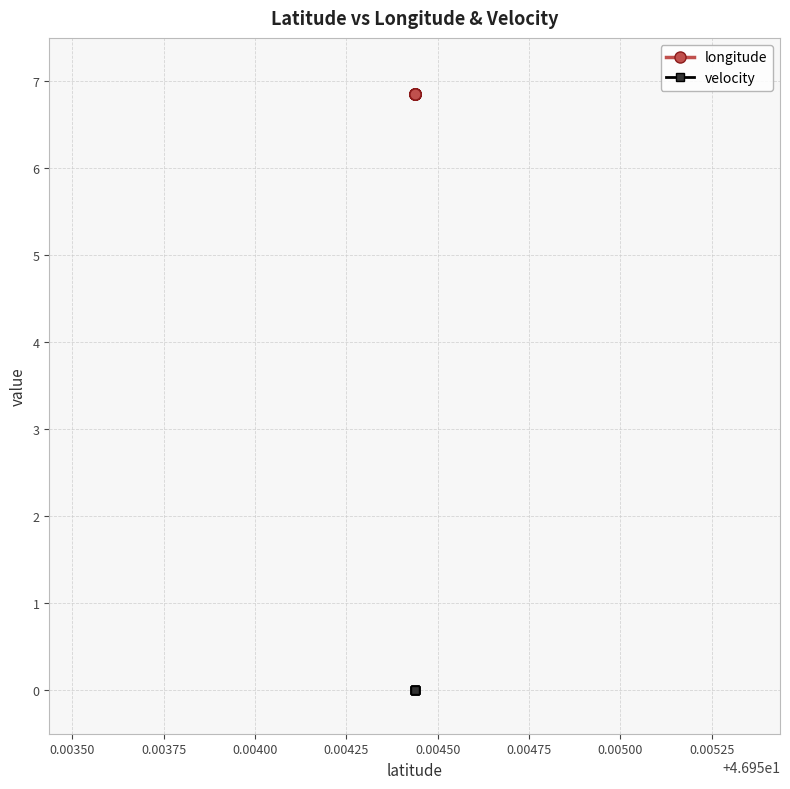

Count the number of categories in the chart.

13